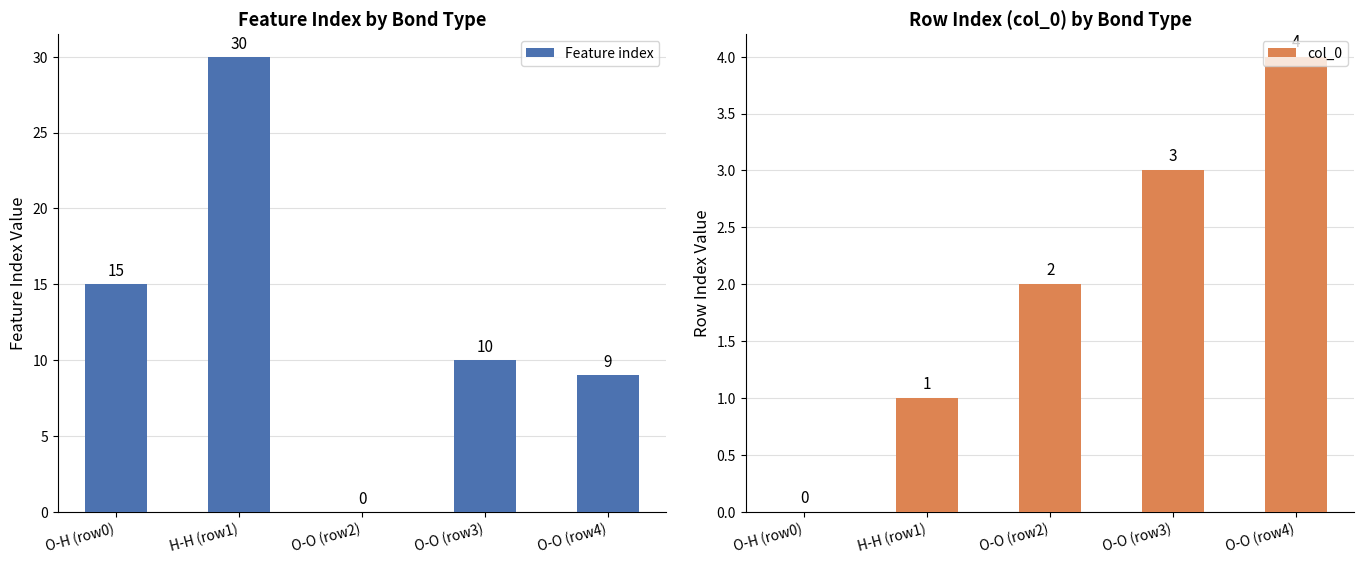

Between O-H (row0) and O-O (row2), which series saw the biggest shift?

Feature index